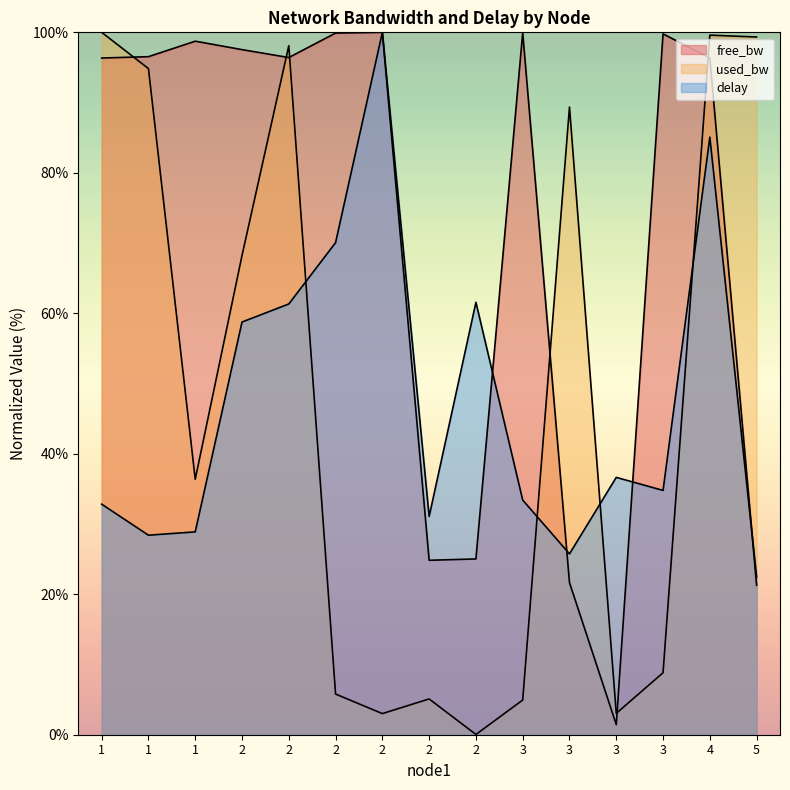

What is the total value across all series at 5?

143.1